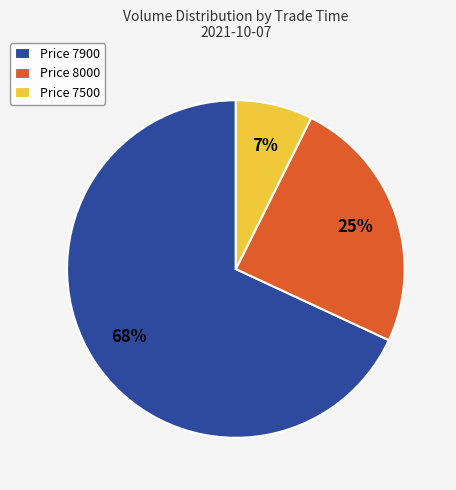

Is it true that Price 7500 is 7% of the pie?

True